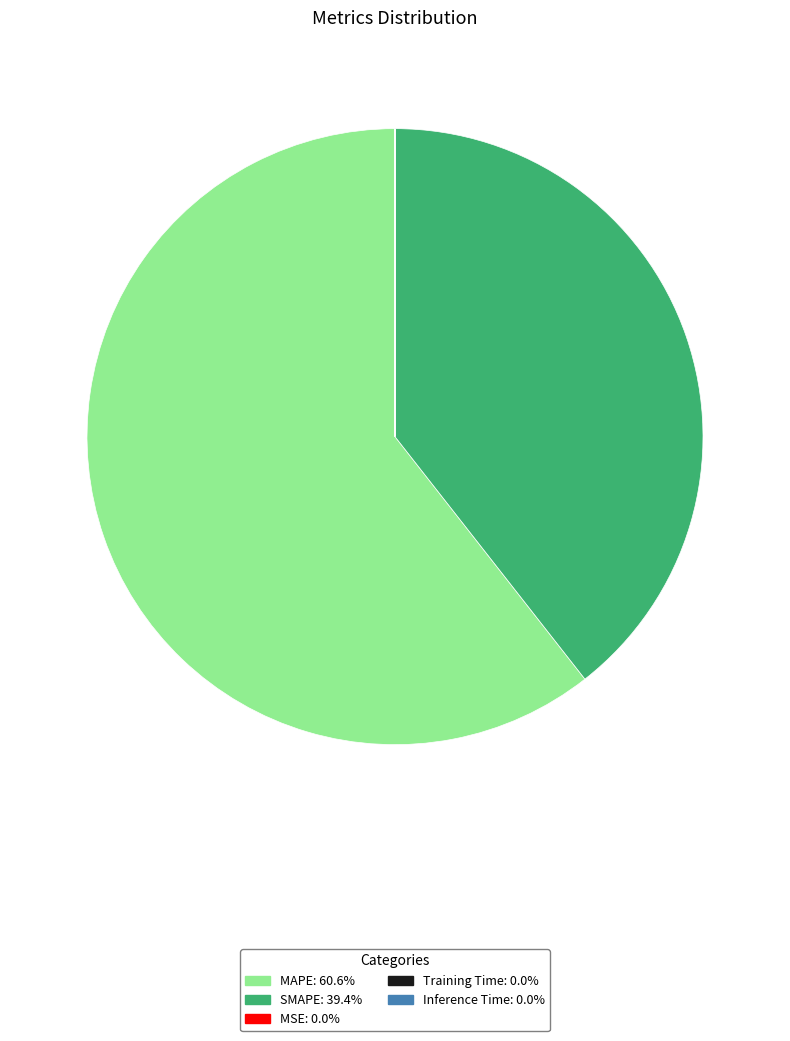

Does MAPE represent more than half of the total?

Yes